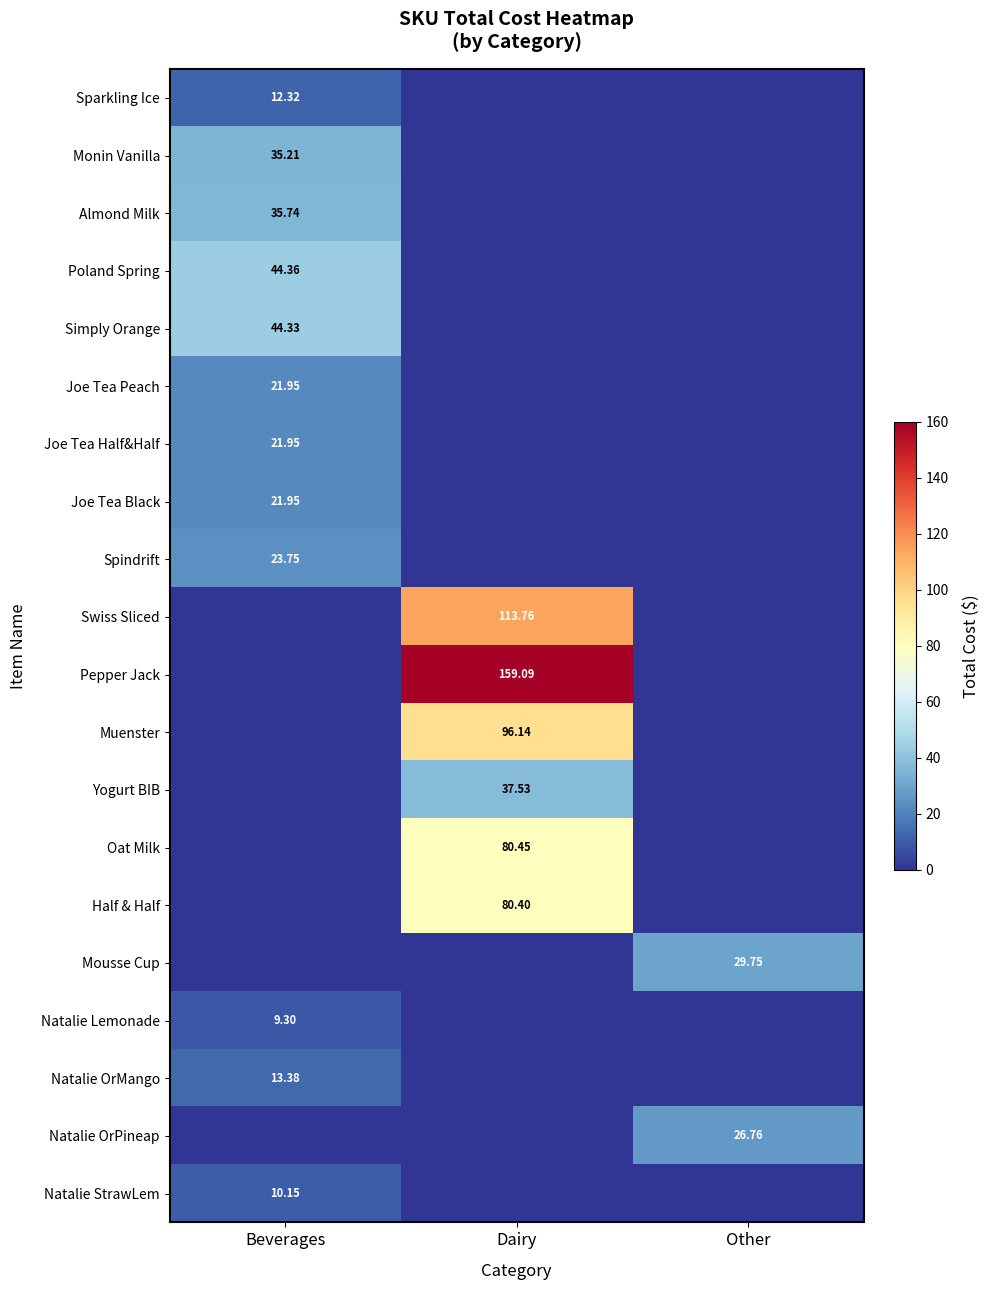

How many data points does each series have?

3